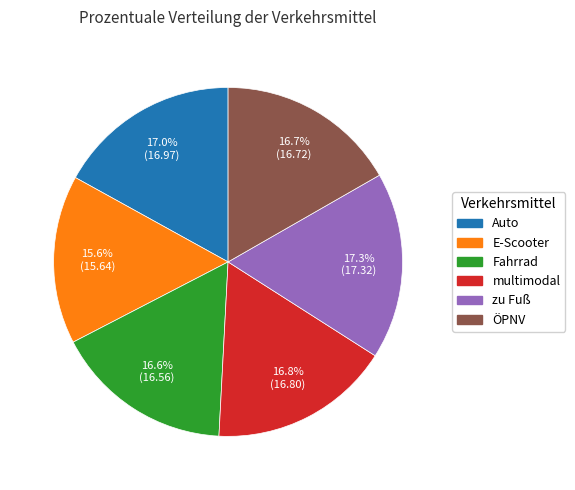

To the nearest percent, what is the difference between the largest and smallest slice percentages?

2%